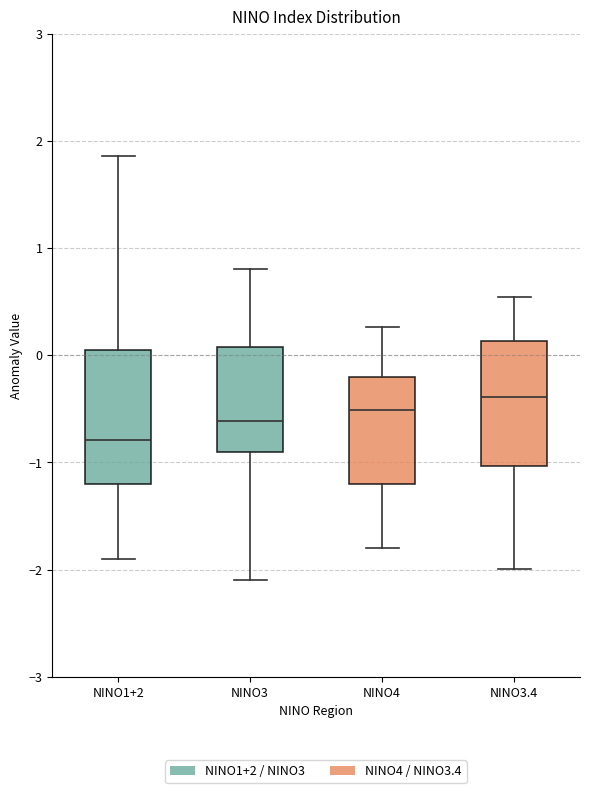

Which box has the highest median line?

NINO3.4